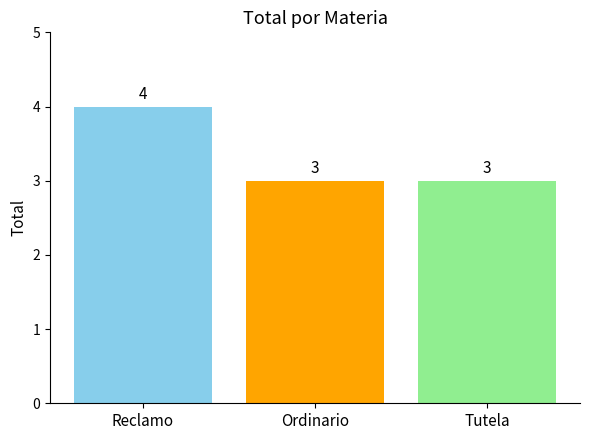

What is the label of the 1st bar from the right?

Tutela